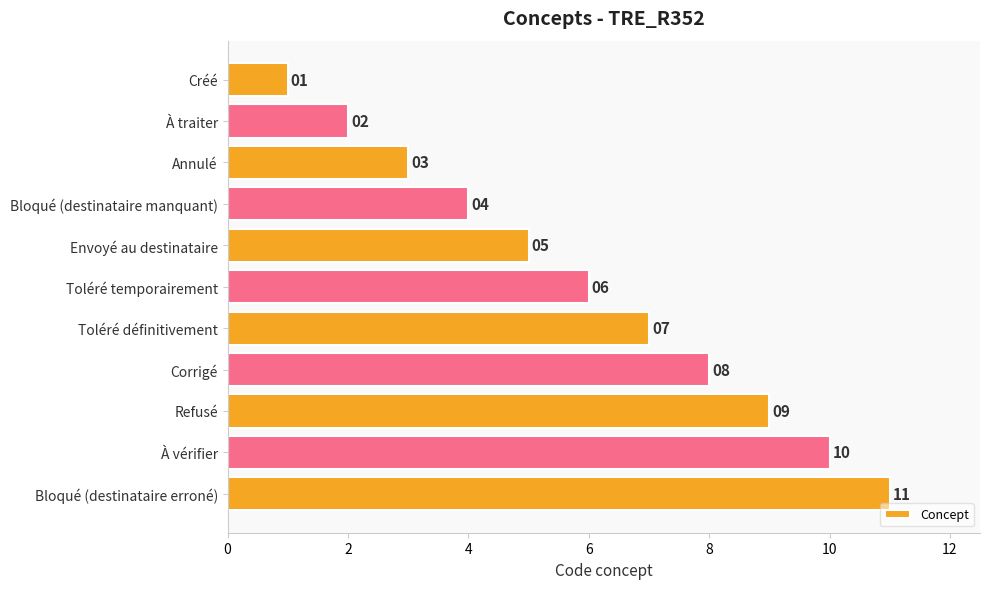

What is the label of the 9th bar from the bottom?

Annulé